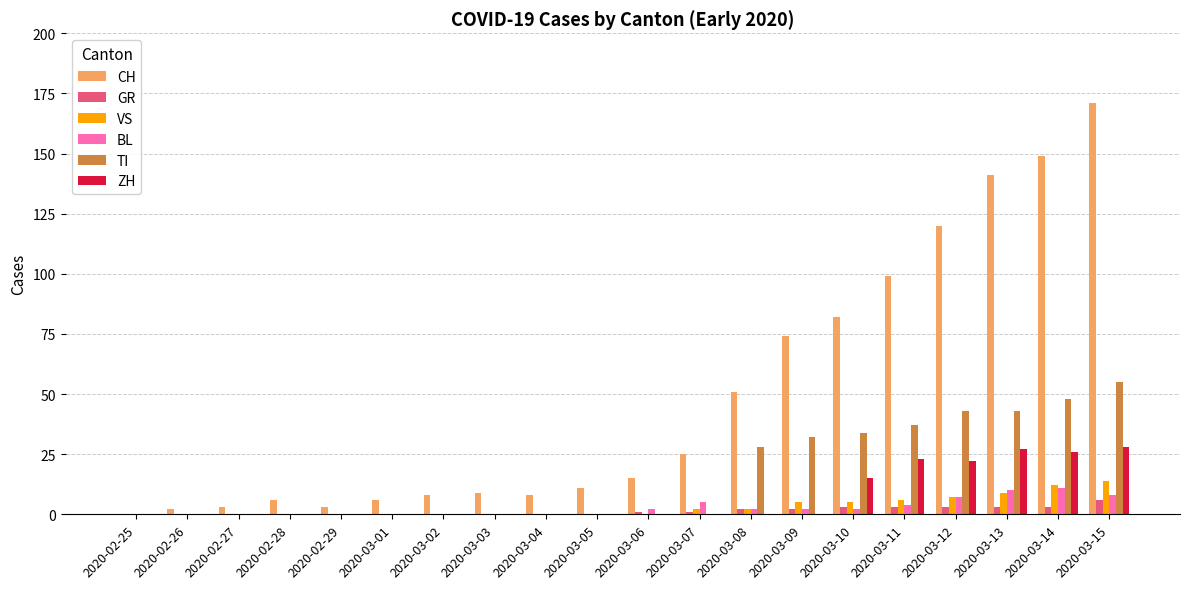

Are the bars grouped side by side (vs. stacked)?

Yes